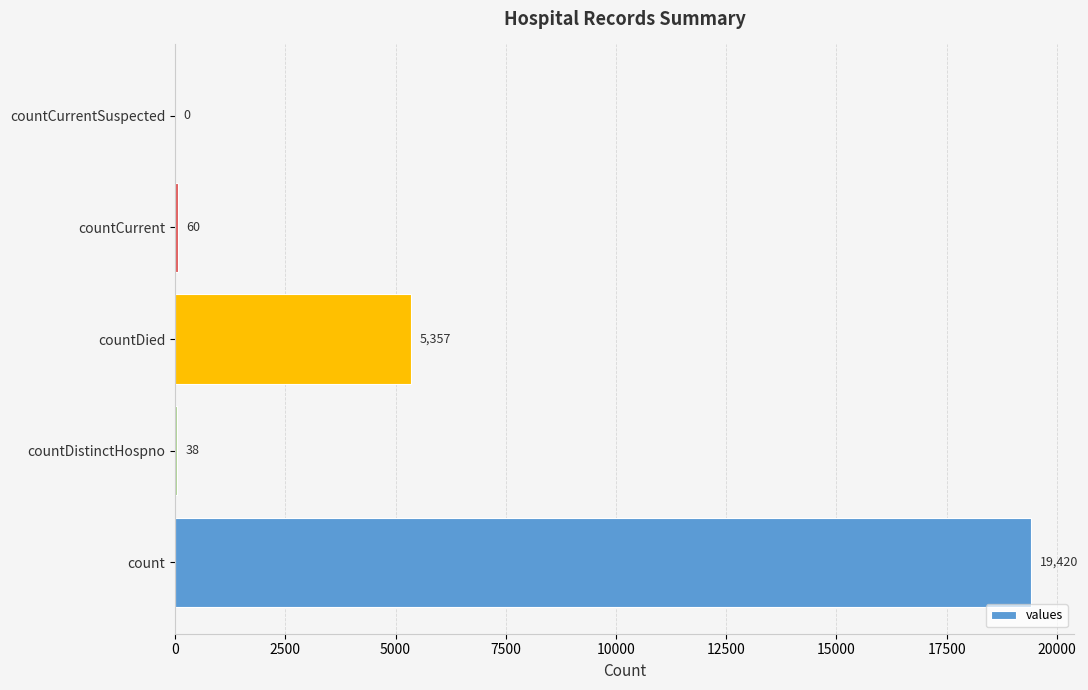

True or false: the data shows 0 at countCurrentSuspected.

True